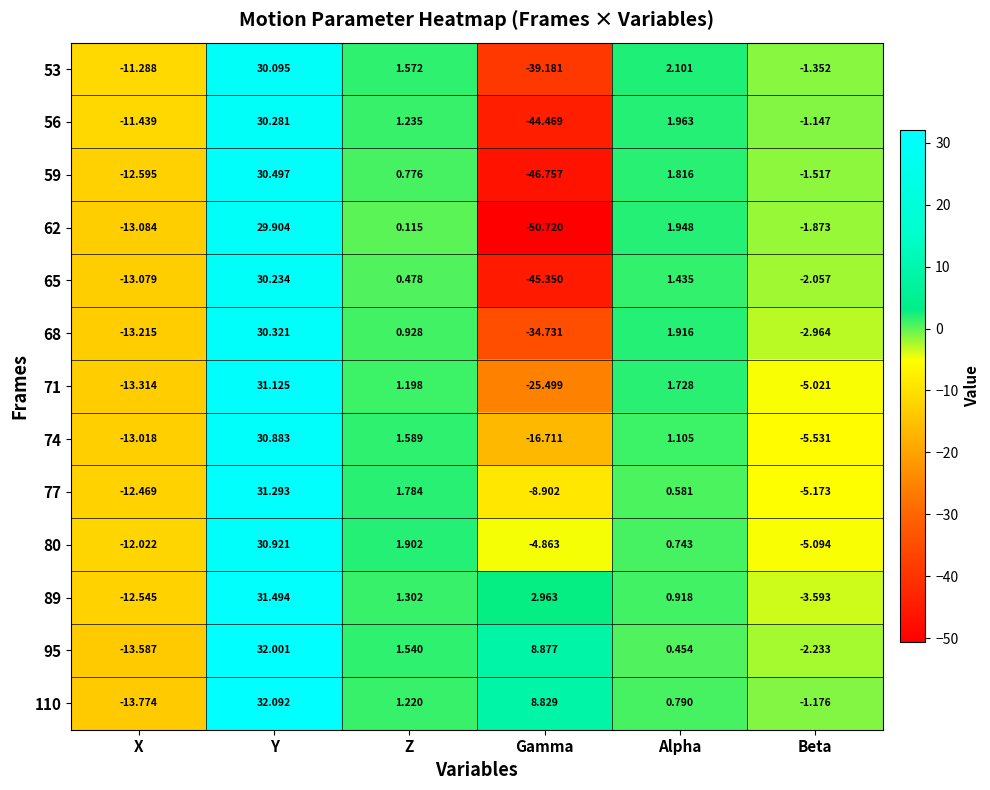

Where does the 80 series first go above 0?

Y